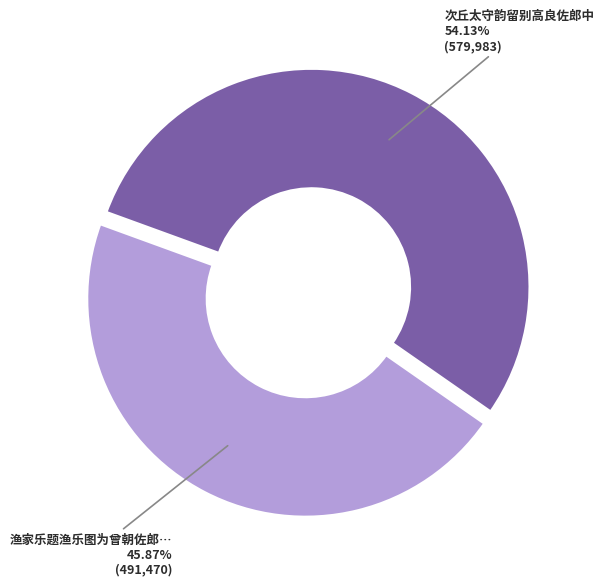

Is there a majority slice in this chart?

Yes